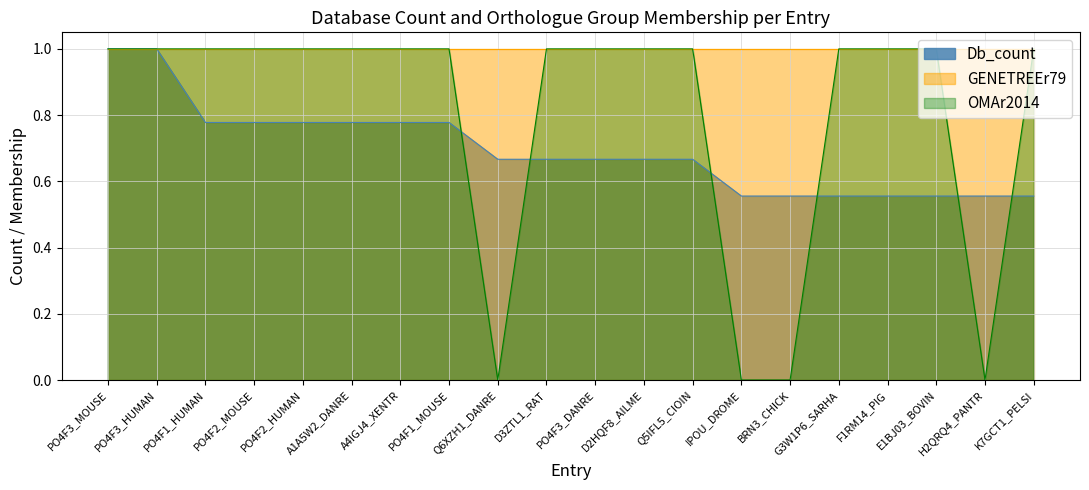

What is the label of the 9th point from the left?

Q6XZH1_DANRE